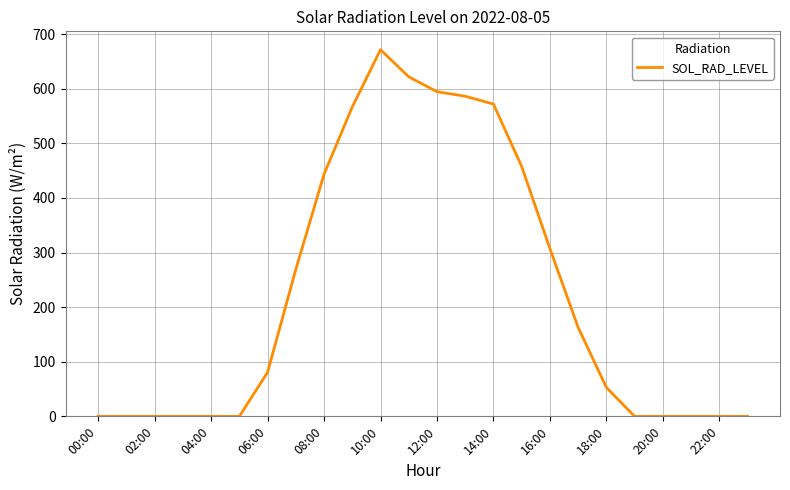

What is the sum of all values?

5387.8